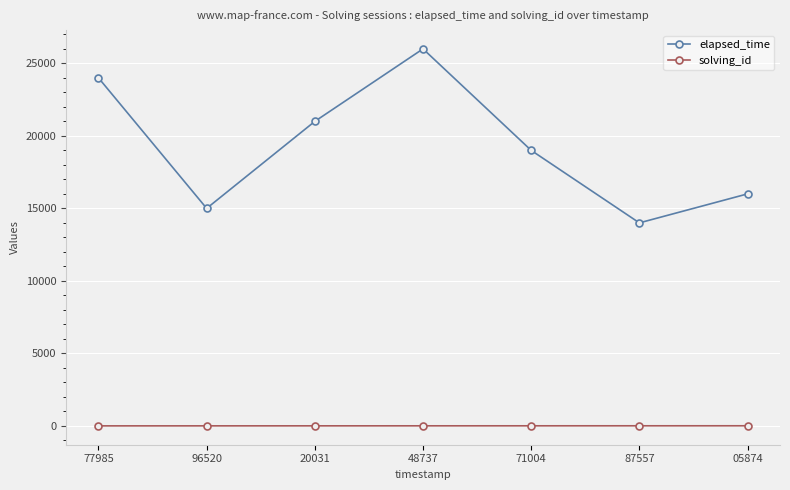

What is the sum of all elapsed_time values?

135000